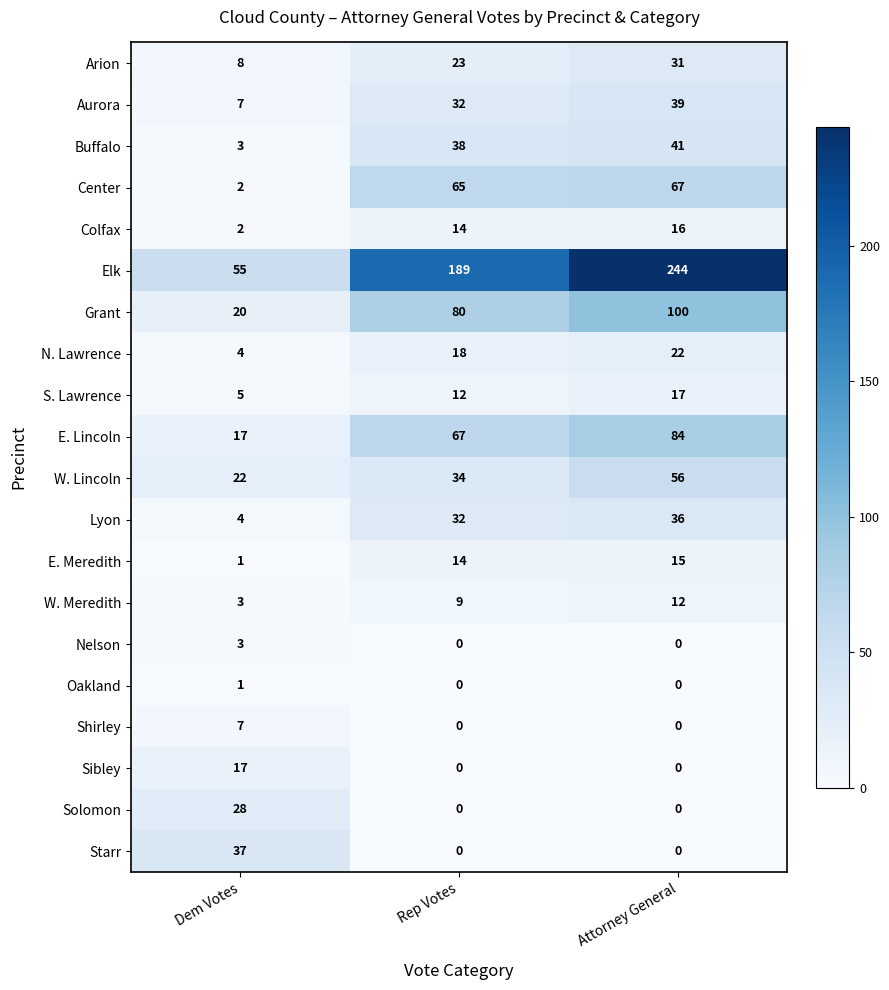

What is the average value of the Starr series?

12